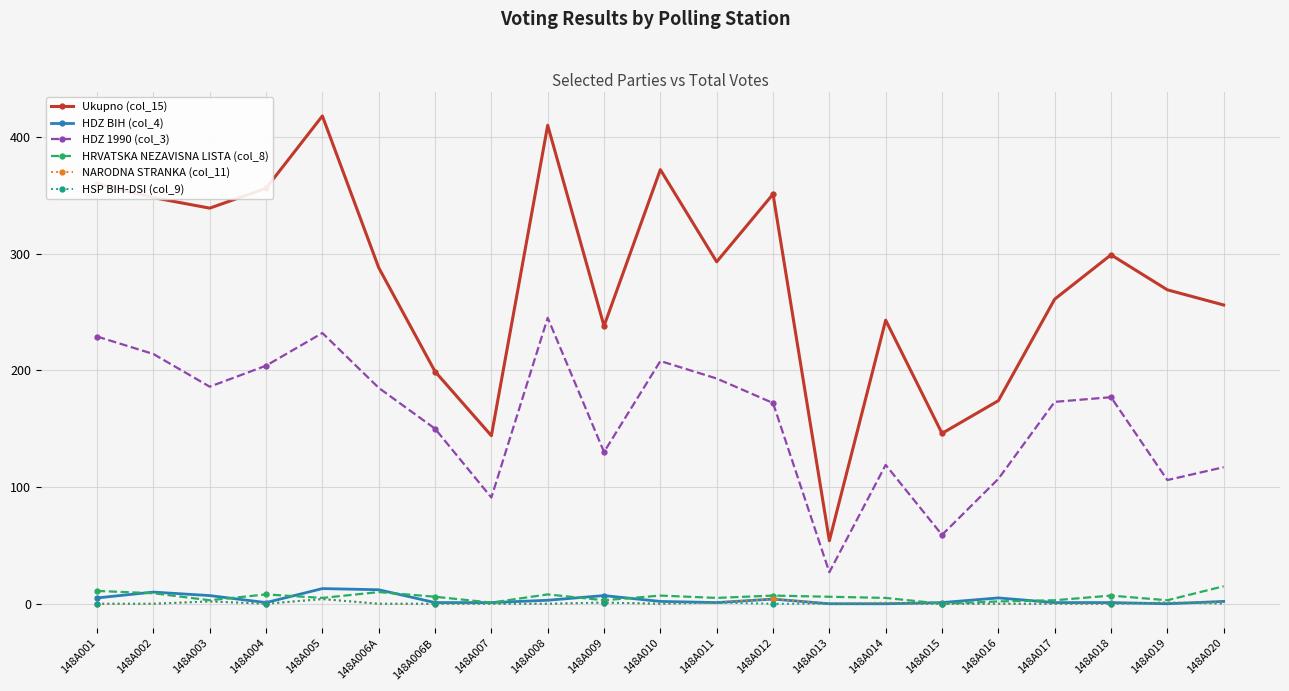

How many categories are shown in the chart?

21